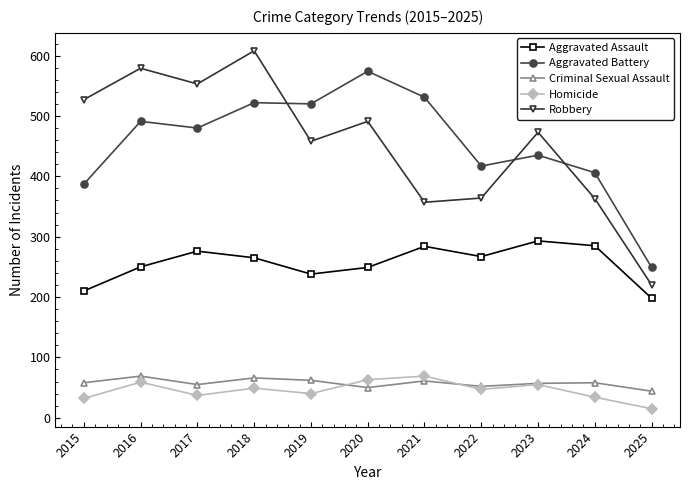

At which category does the chart reach its peak across all series?

2018